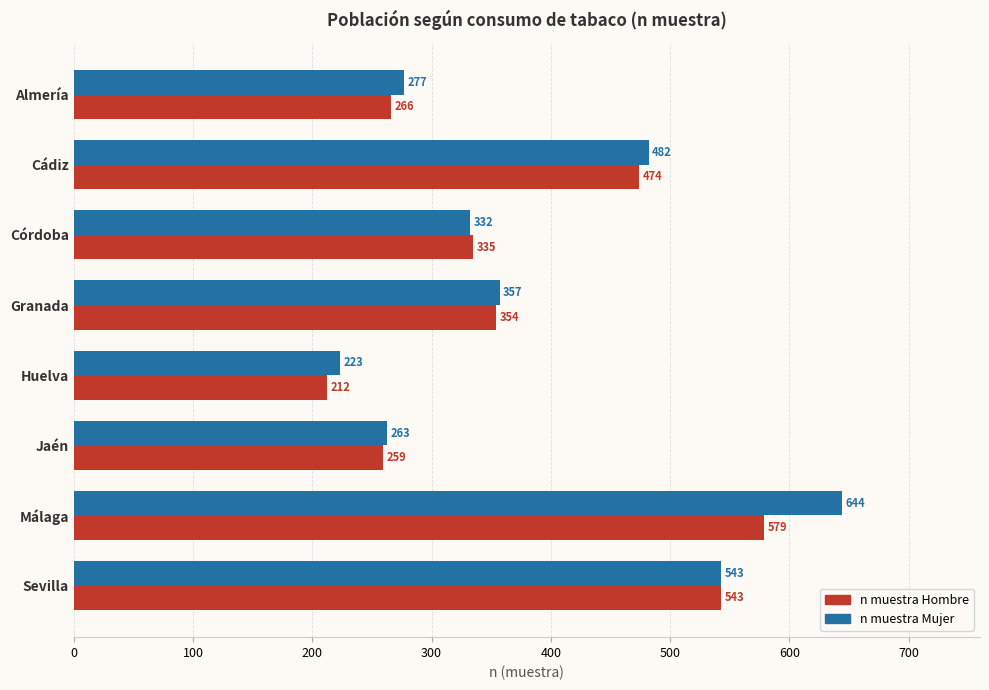

What are all the series names shown in the legend?

n muestra Hombre, n muestra Mujer